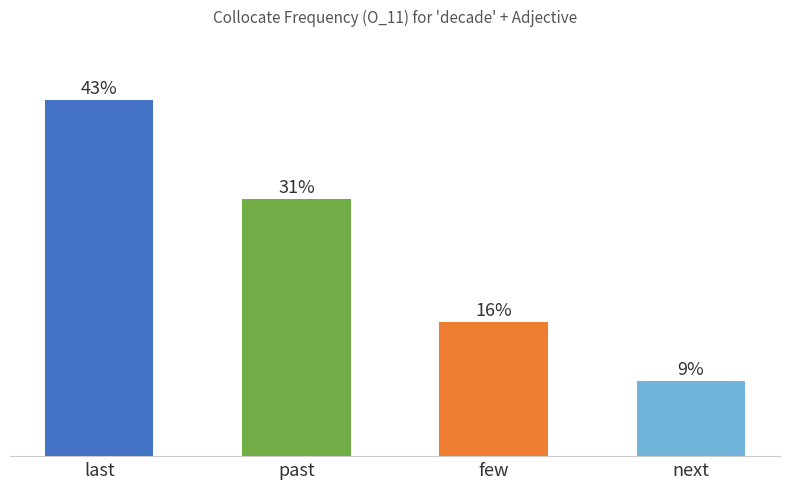

Does the chart contain any negative values?

No